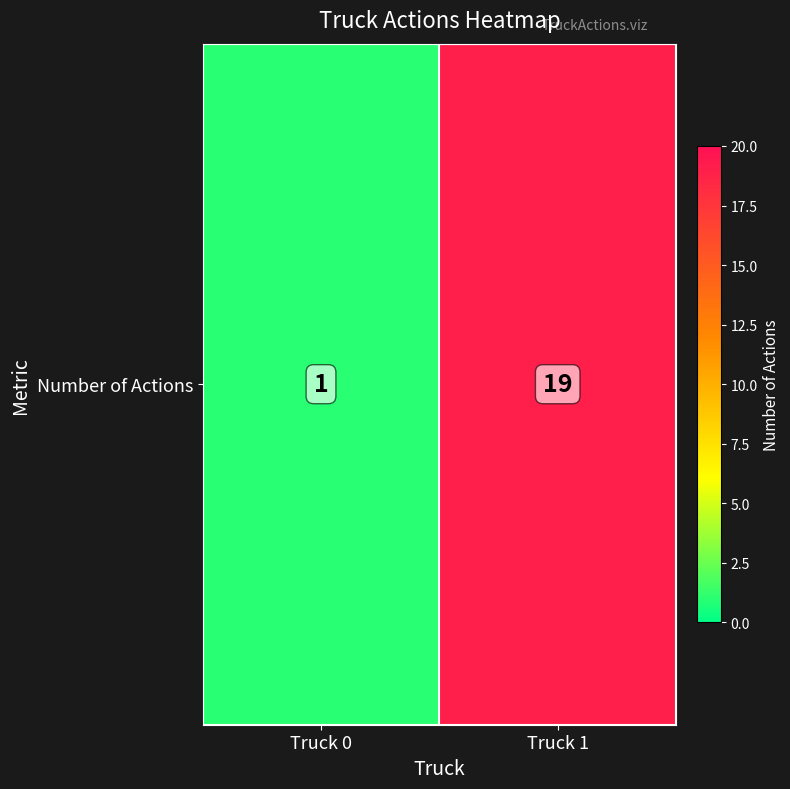

What is the change in value from Truck 0 to Truck 1?

+18